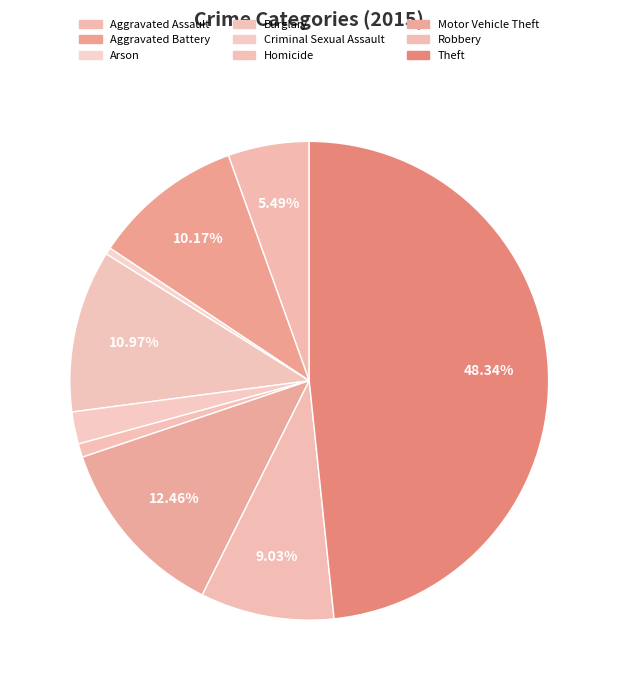

Does any single category account for the majority?

No